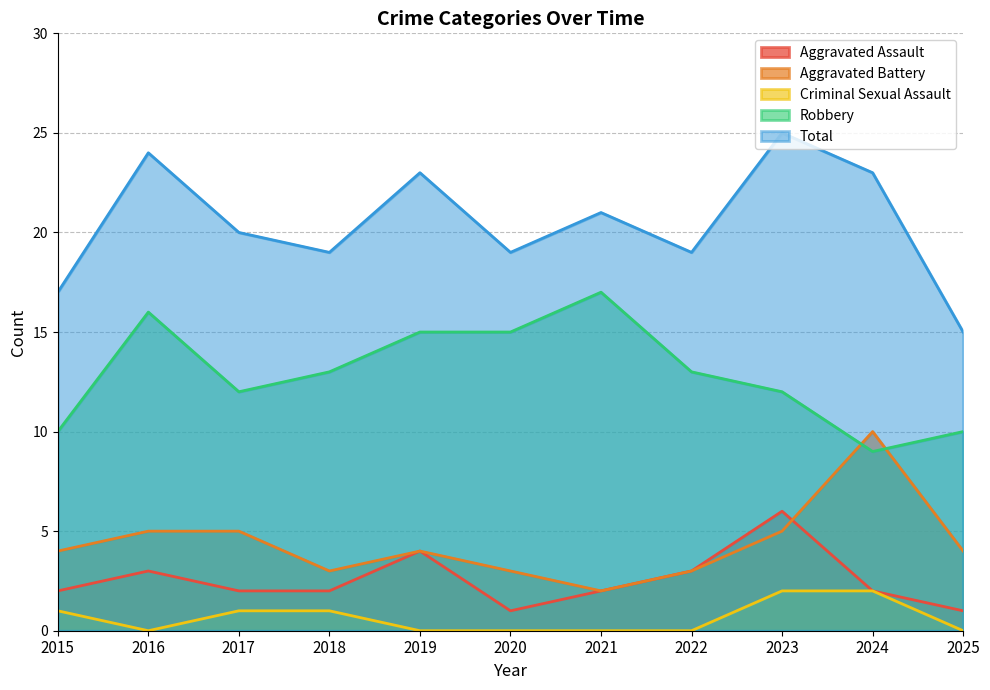

Rank the series at 2025 from highest to lowest value.

Total, Robbery, Aggravated Battery, Aggravated Assault, Criminal Sexual Assault